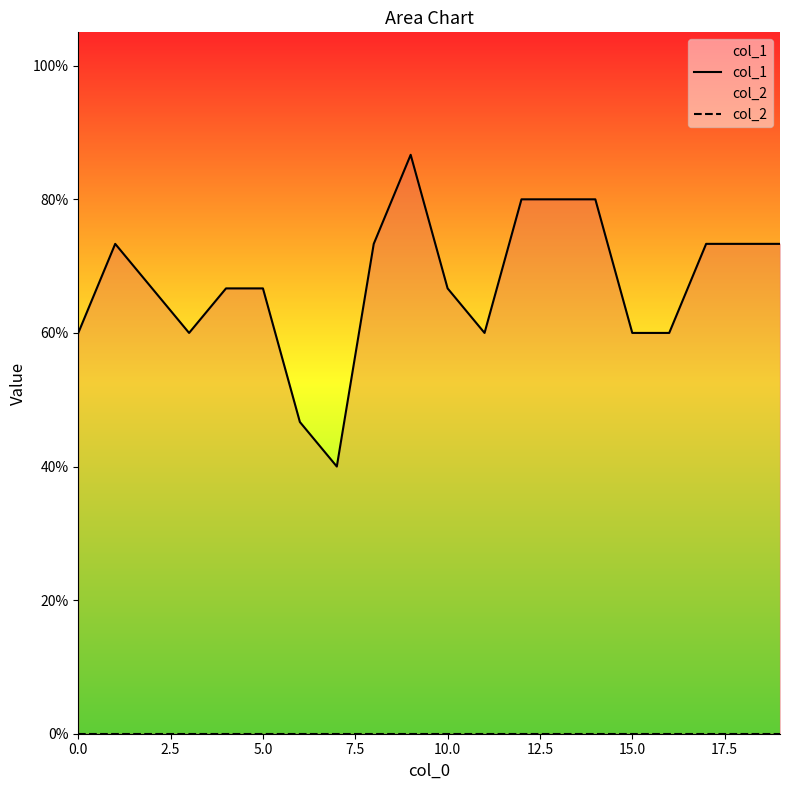

Count the number of data series in this chart.

2